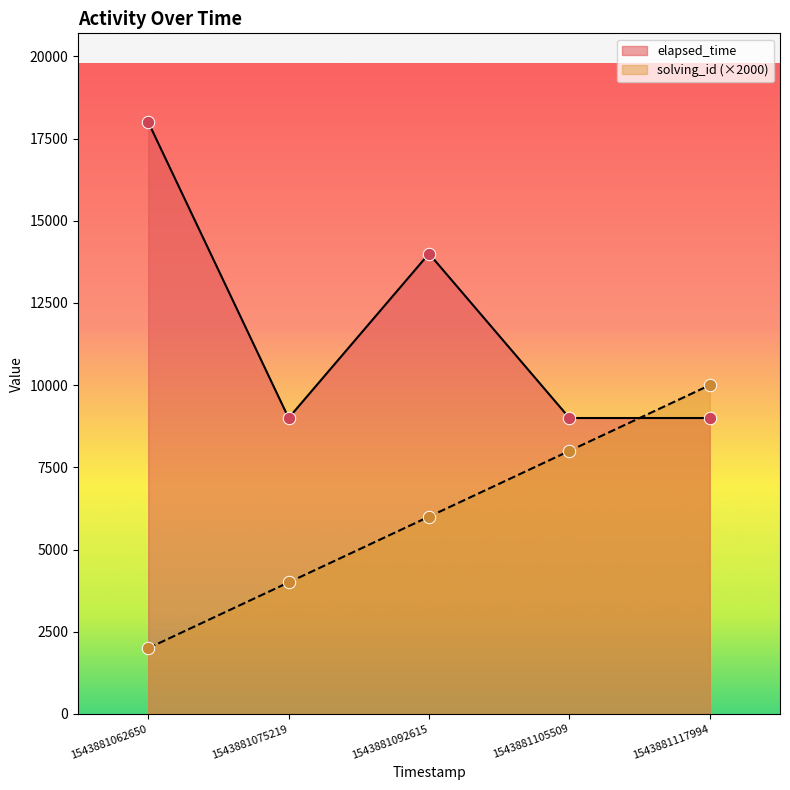

At how many categories does at least one series exceed 3776?

5